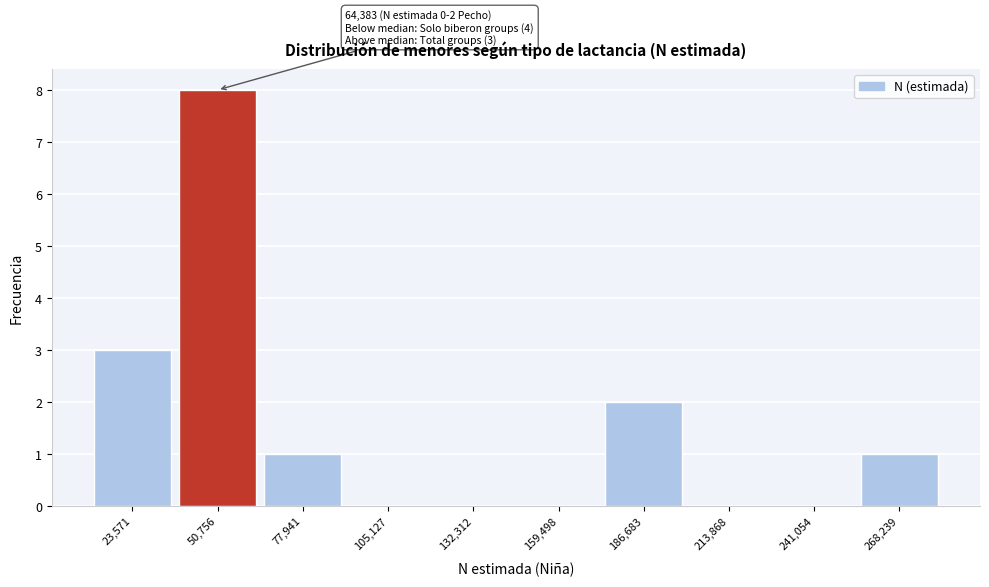

Reading left to right, list all the values displayed in this chart.

23,571=3	50,756=8	77,941=1	105,127=0	132,312=0	159,498=0	186,683=2	213,868=0	241,054=0	268,239=1